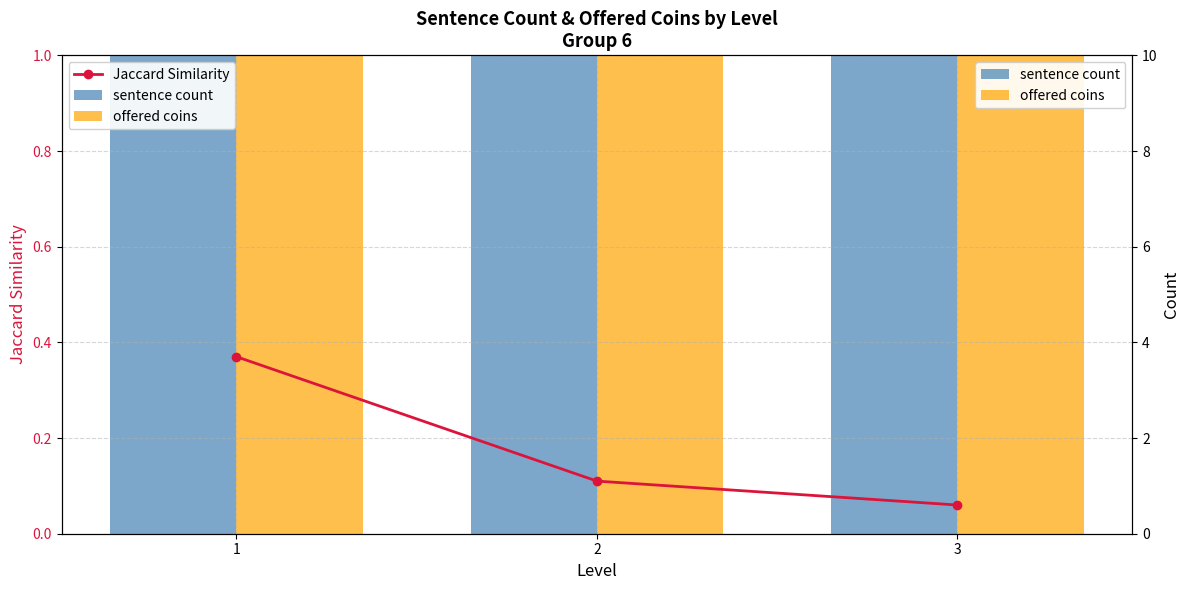

What is the sum of all offered coins values?

15.0